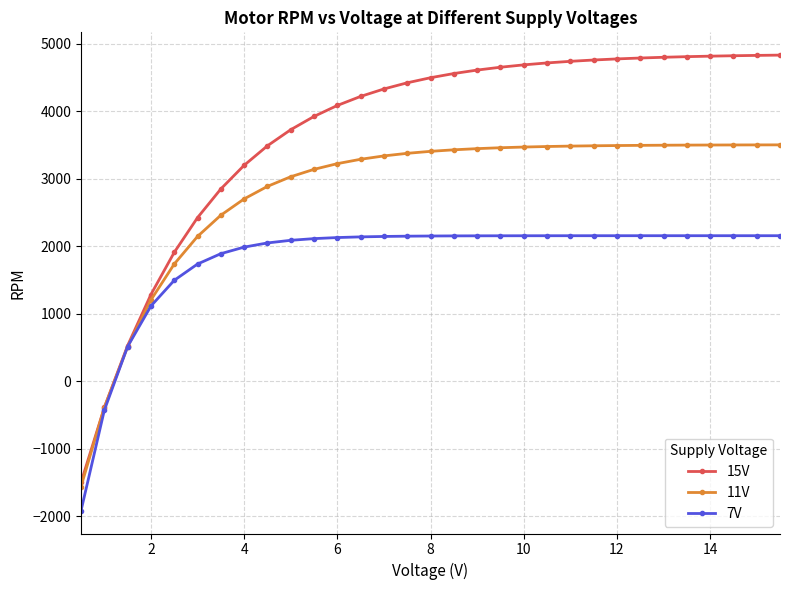

What are all the series names shown in the legend?

15V, 11V, 7V